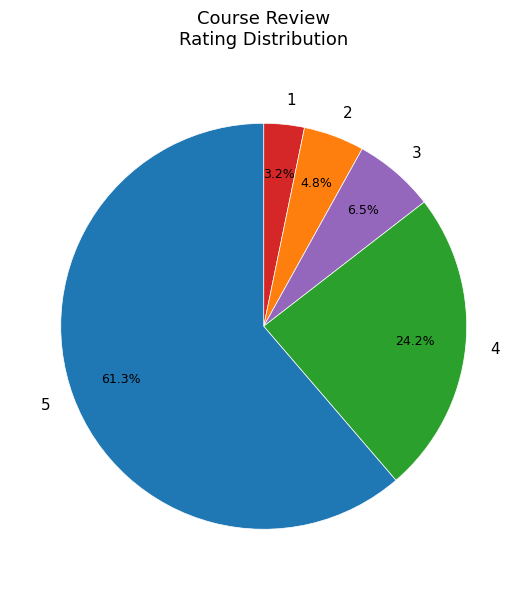

Which category has the smallest portion of the pie?

1